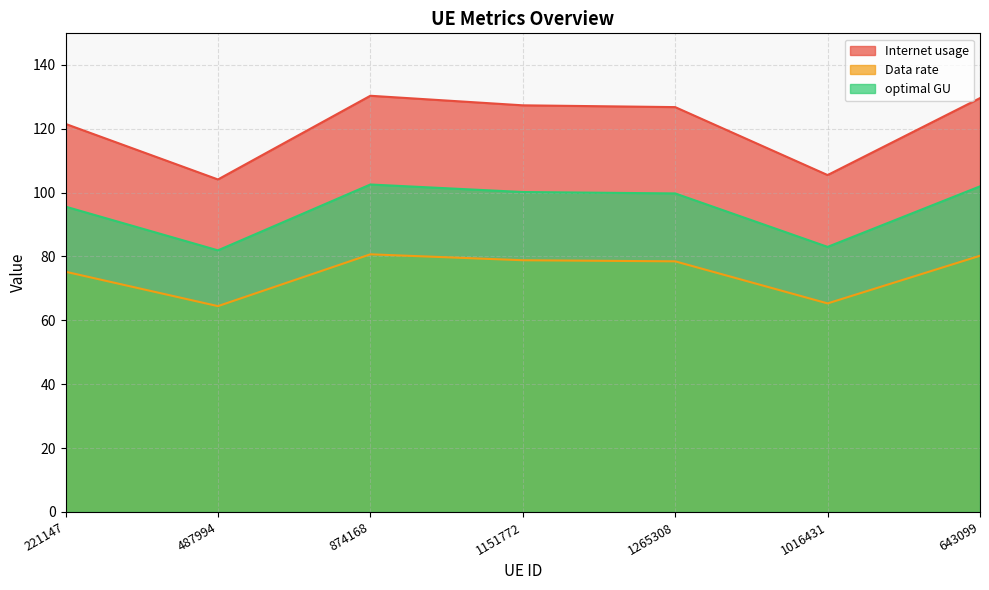

What is the highest value of the Internet usage series?

130.3